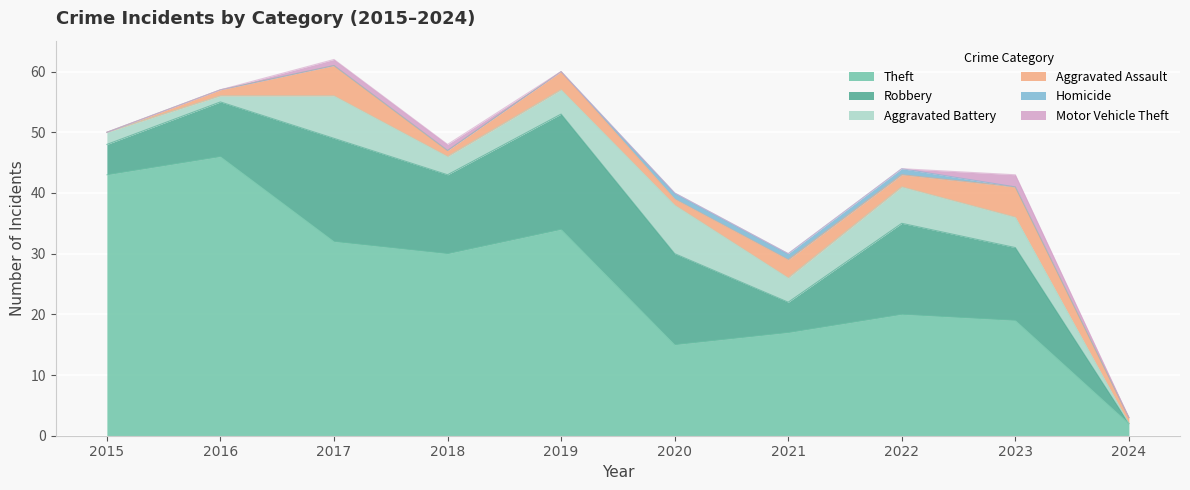

What is the difference between the maximum and minimum values in the Motor Vehicle Theft series?

2